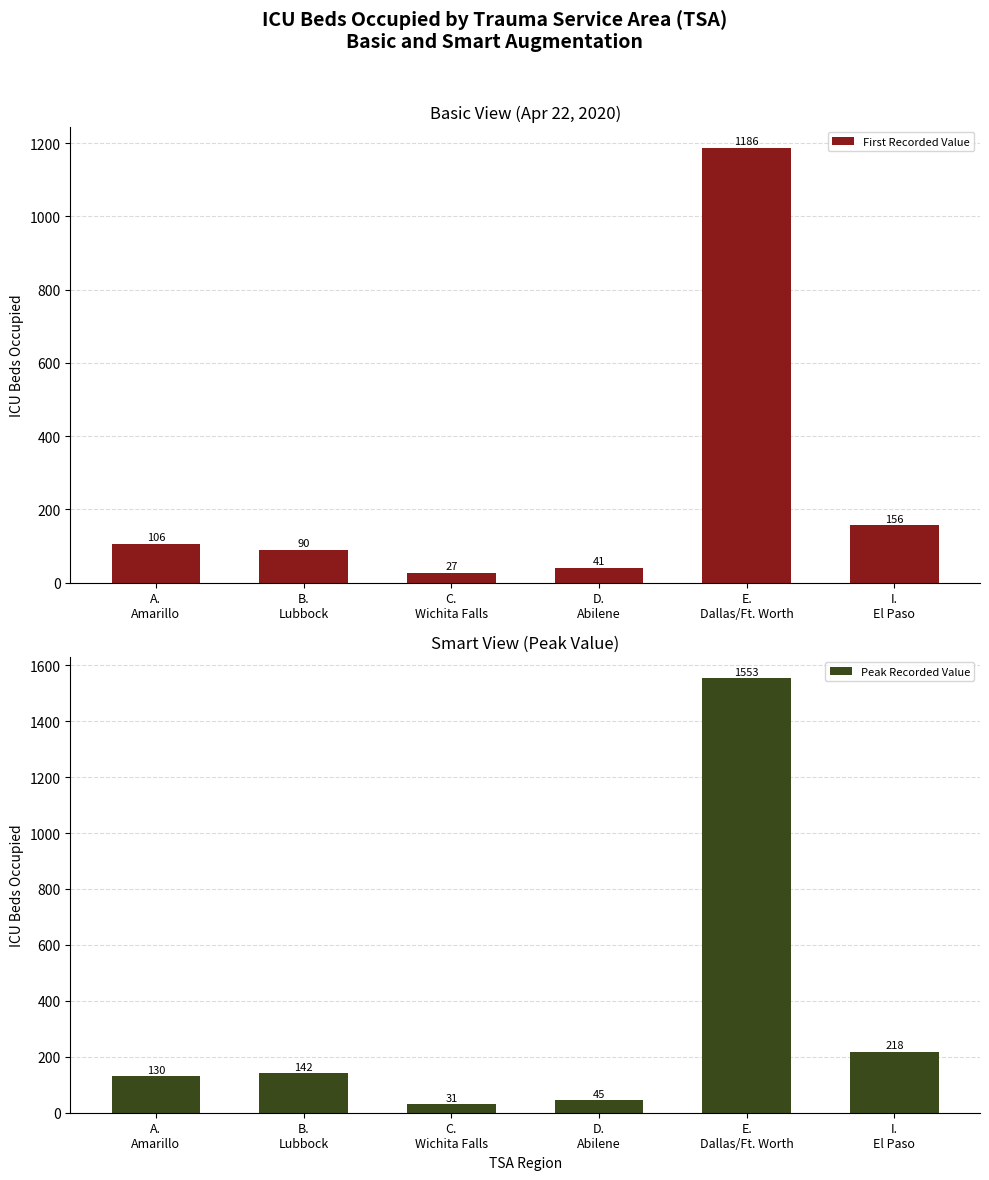

What is the difference between the second highest and minimum values in the First Recorded Value series?

129